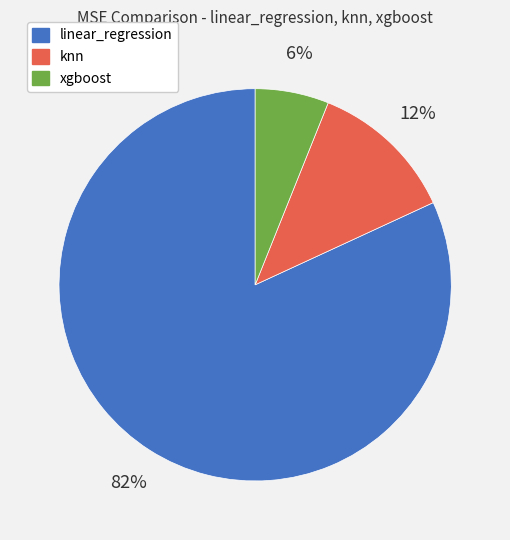

To the nearest percent, what is the combined percentage of linear_regression and xgboost?

88%